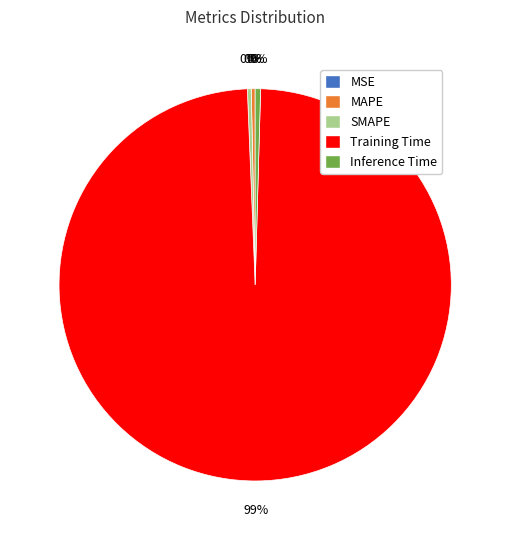

What is the largest slice in the pie chart?

Training Time